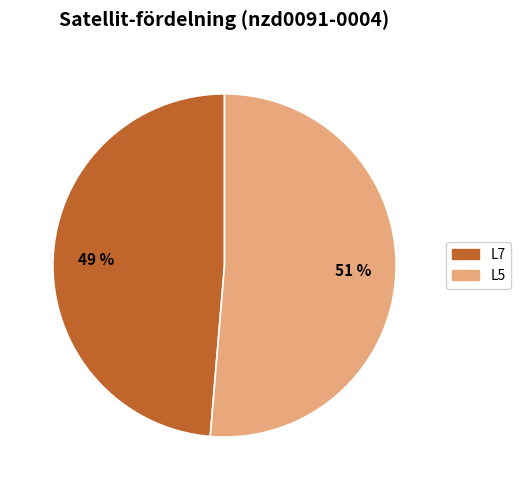

How many segments does this pie chart have?

2